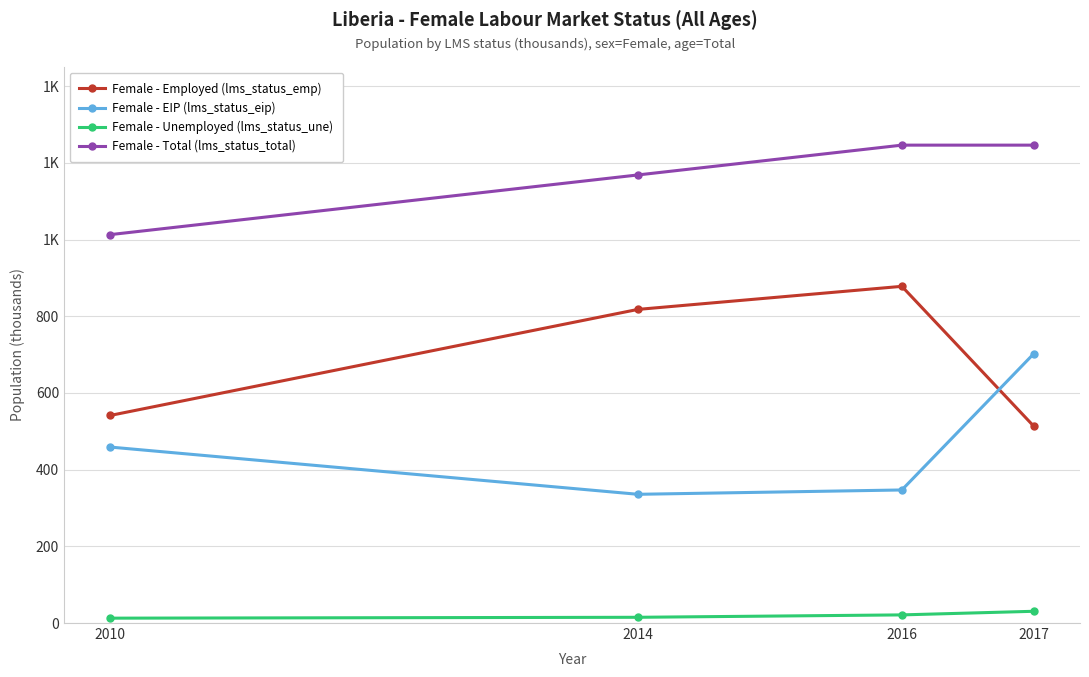

What is the value of the Female - Employed (lms_status_emp) point at the 1st from the left?

541.3